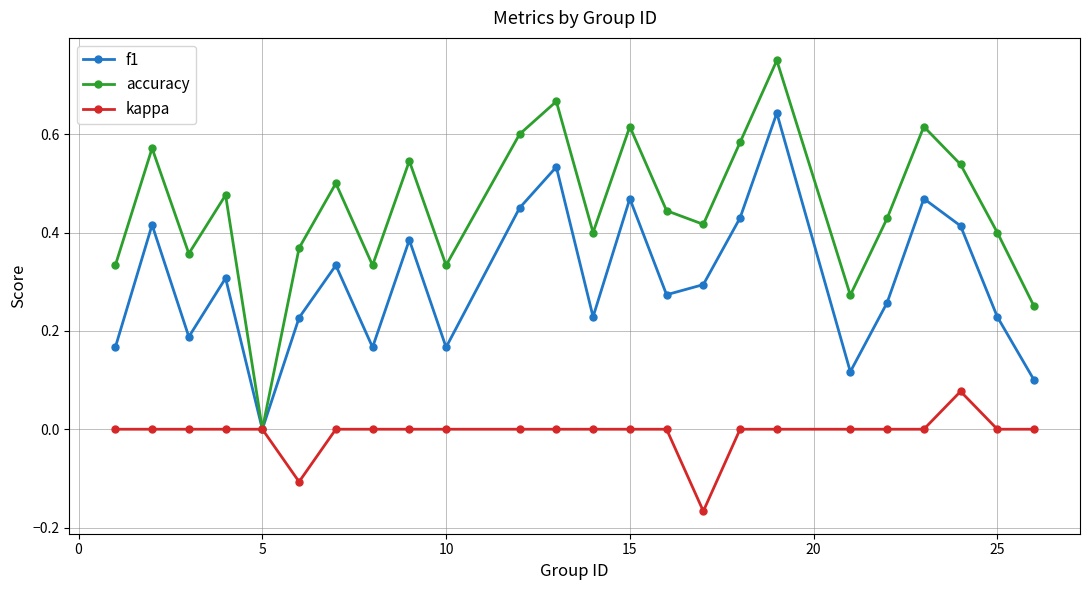

Which series has the largest total across all categories?

accuracy